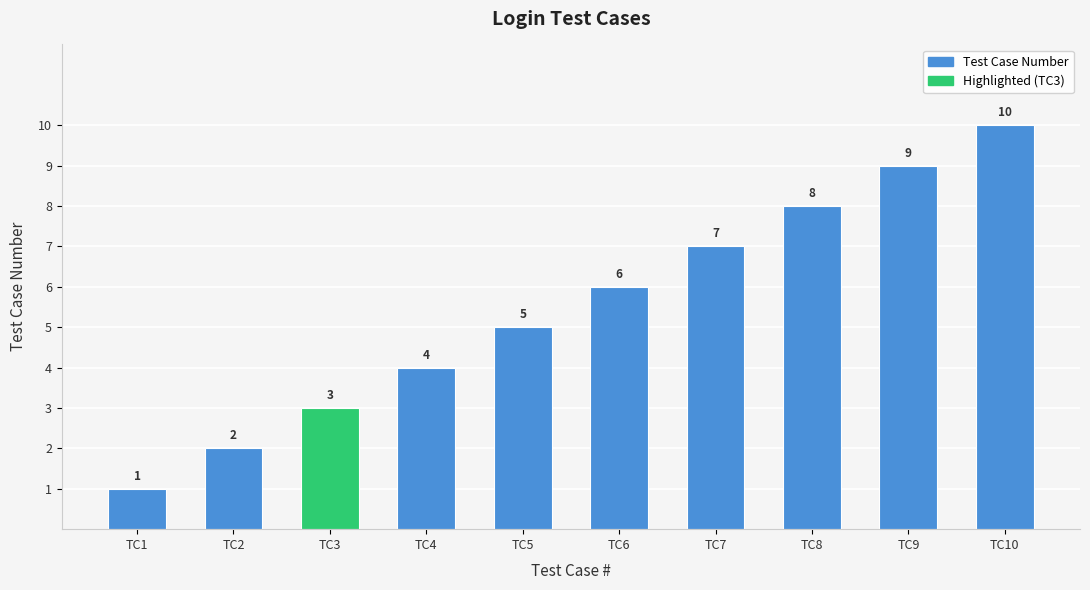

What is the minimum value shown in the chart?

1